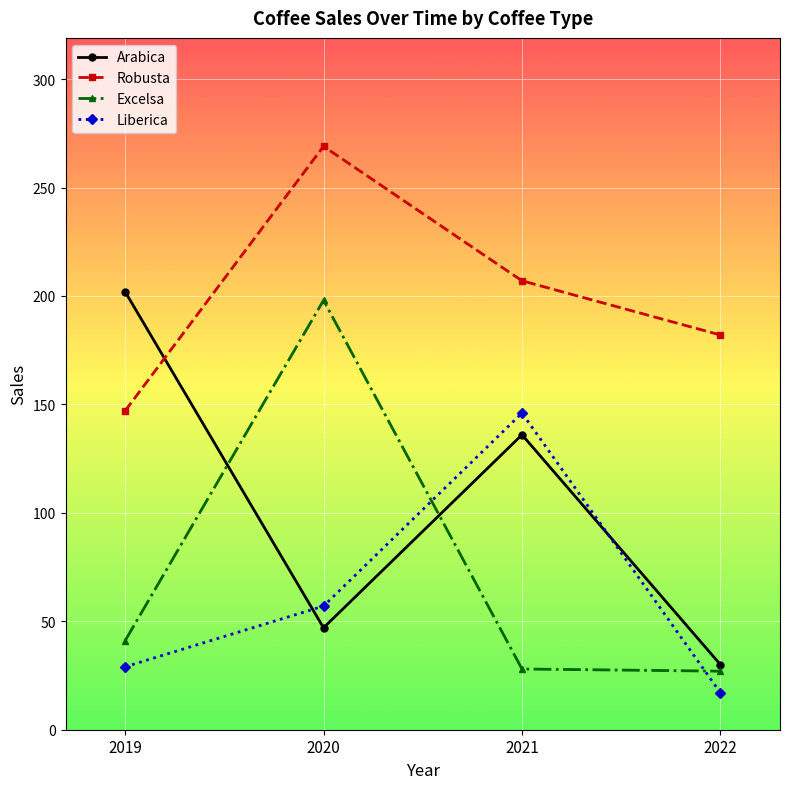

At which category is the sum across all series the highest?

2020